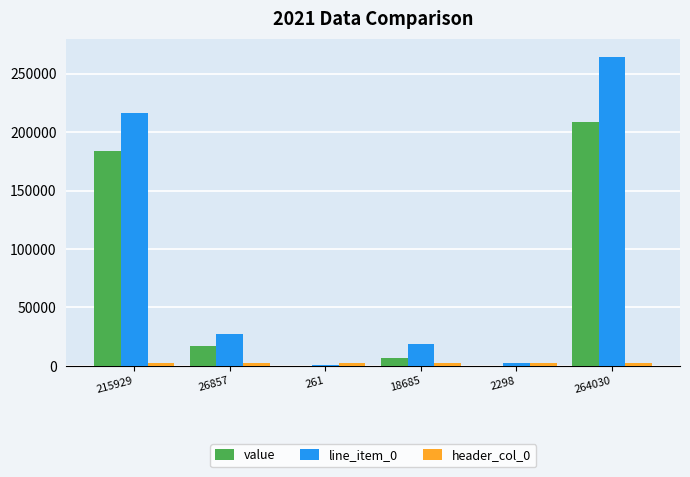

Which series has the largest total across all categories?

line_item_0